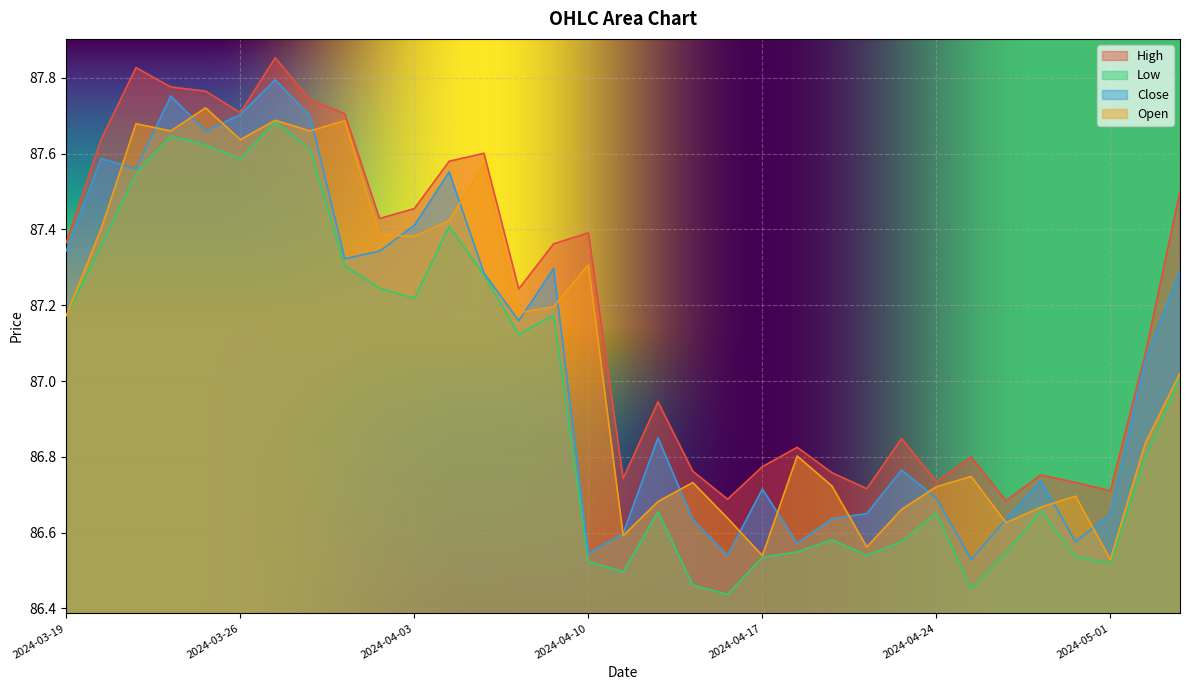

How many data points in High are less than 87?

15